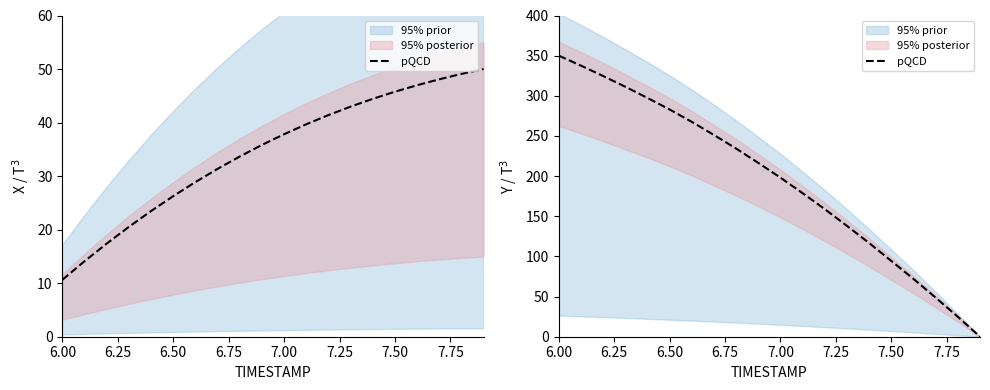

Does the chart have visible grid lines?

No